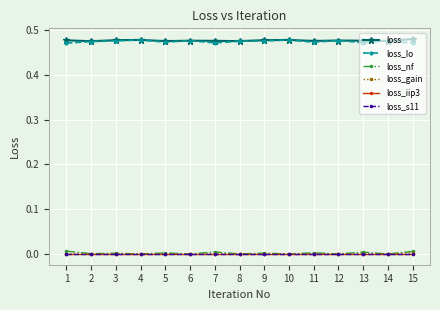

At which label does loss_s11 reach its minimum?

1